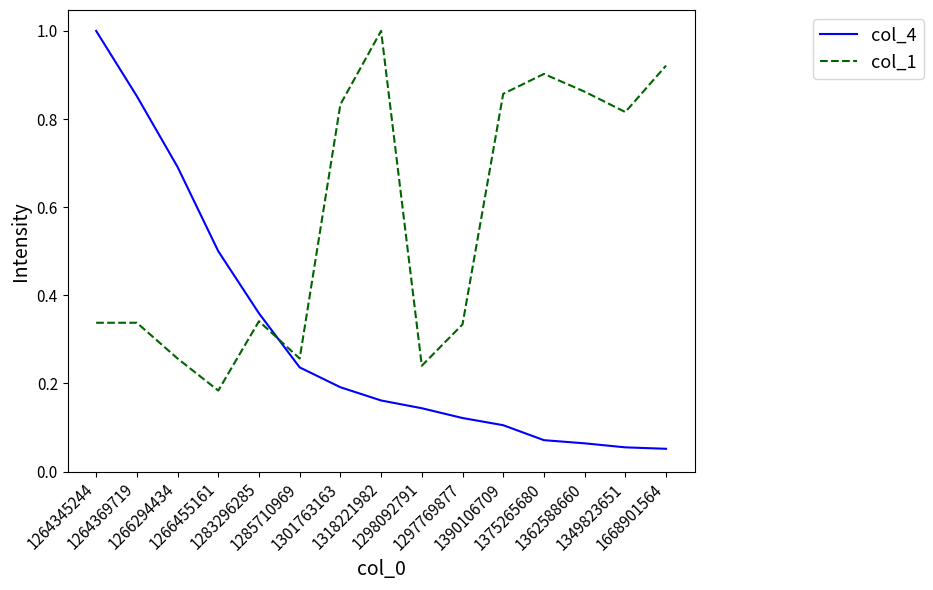

What position from the left is 1375265680?

12